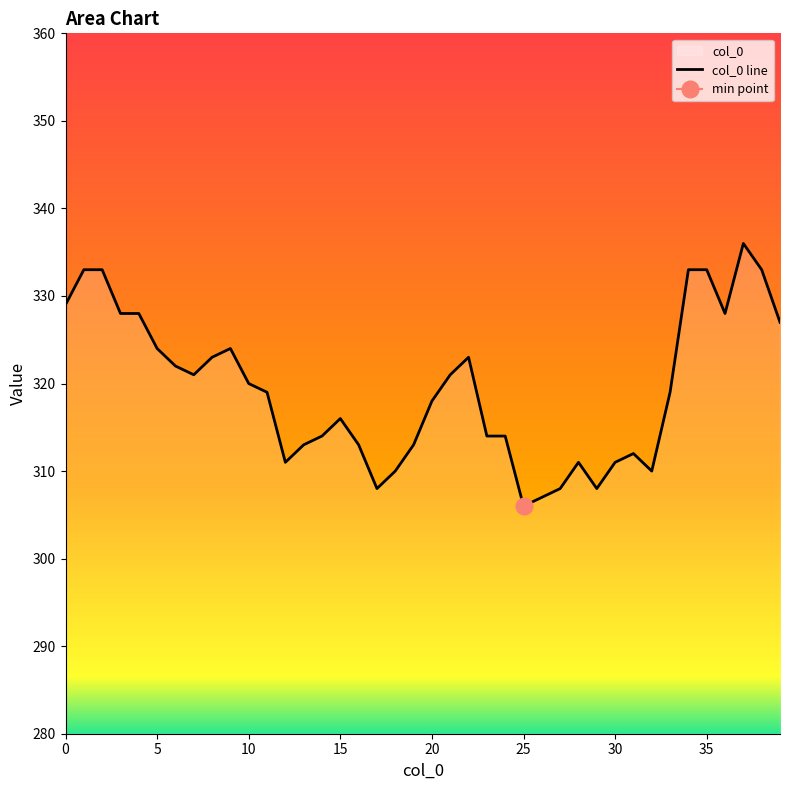

The value of col_0 line at 5 is 324. True or false?

True